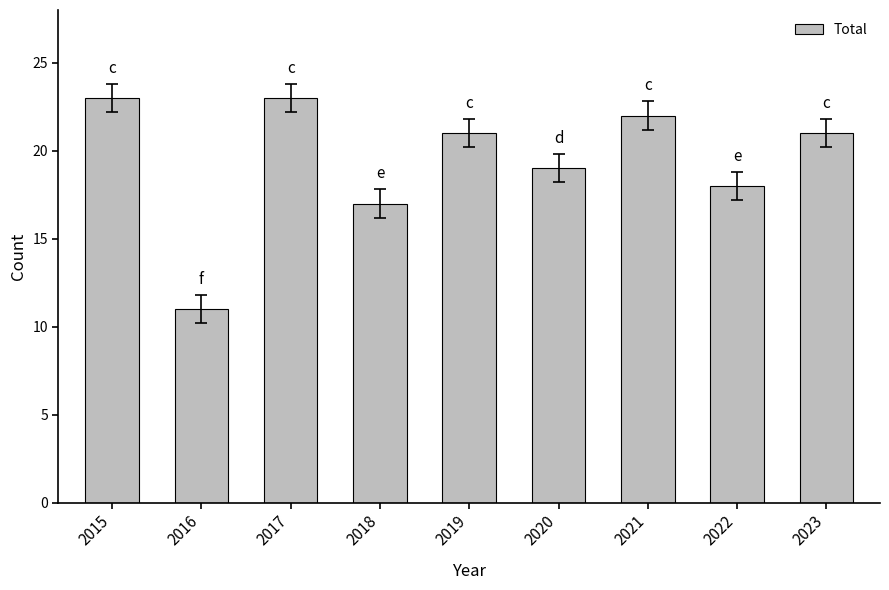

What is the value of the 4th bar from the left?

17